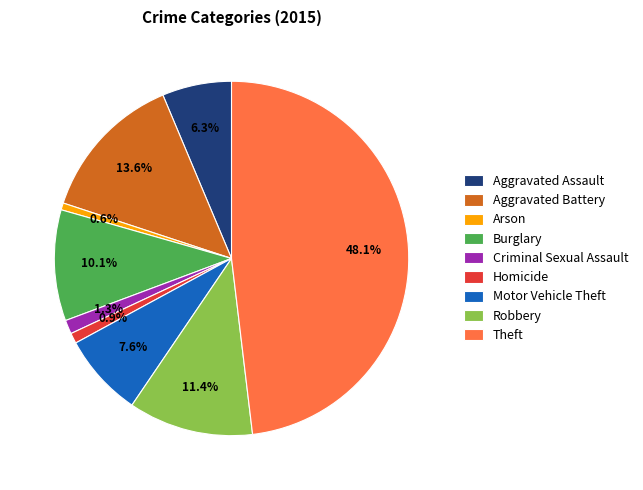

Is there any slice that represents more than half of the pie?

No